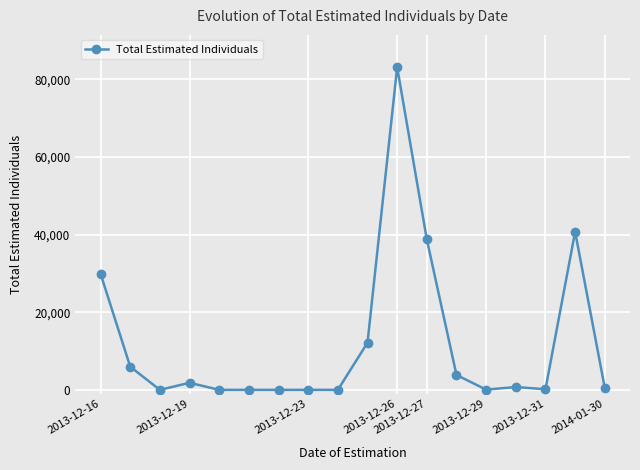

True or false: there are more than 1 points higher than both neighbors.

True